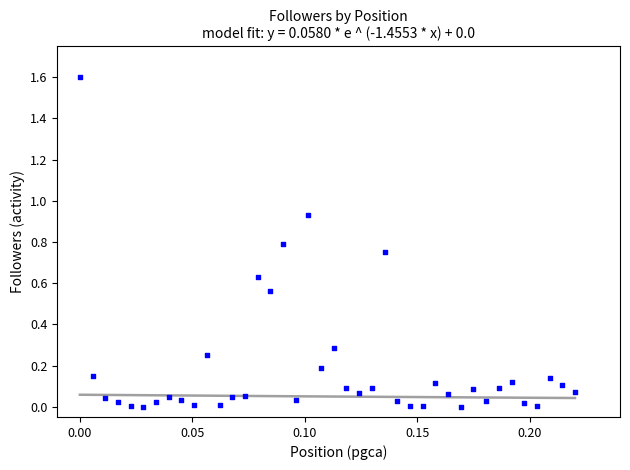

What is the range of Y values (max minus min)?

1.6